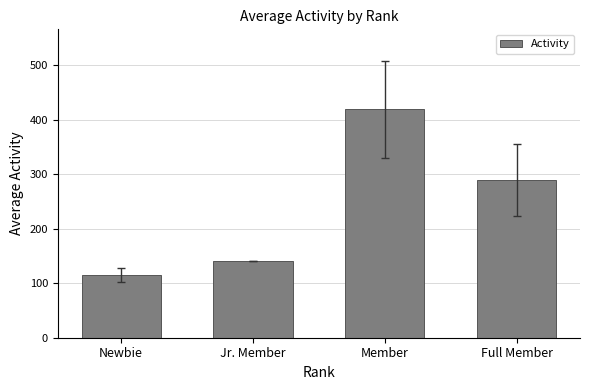

What is the sum of all values?

963.9